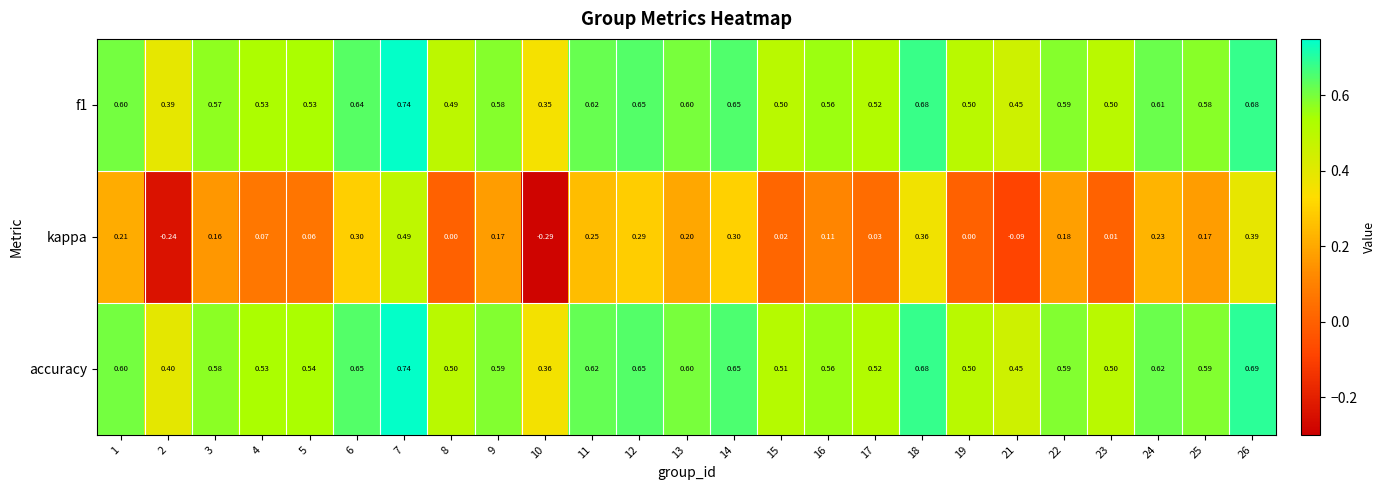

Which series has the largest total across all categories?

accuracy